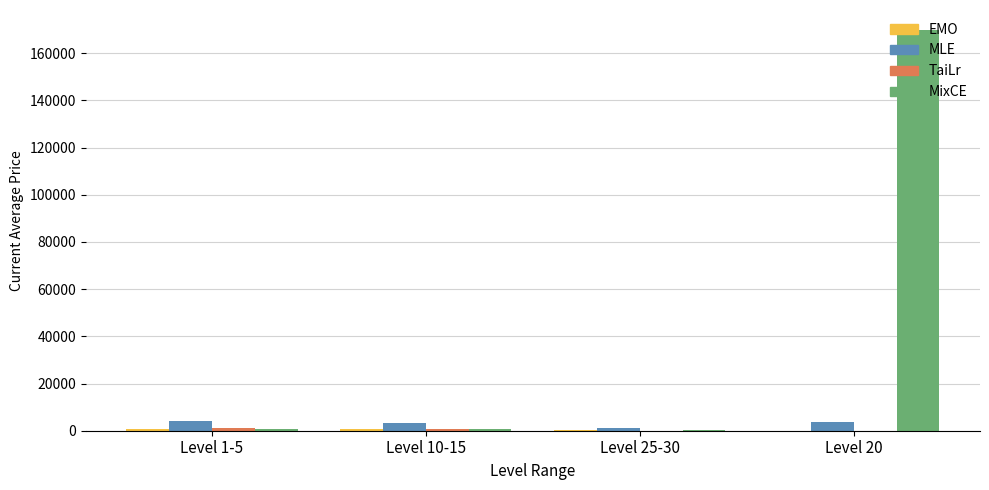

At which label does MLE first exceed 3514?

Level 1-5